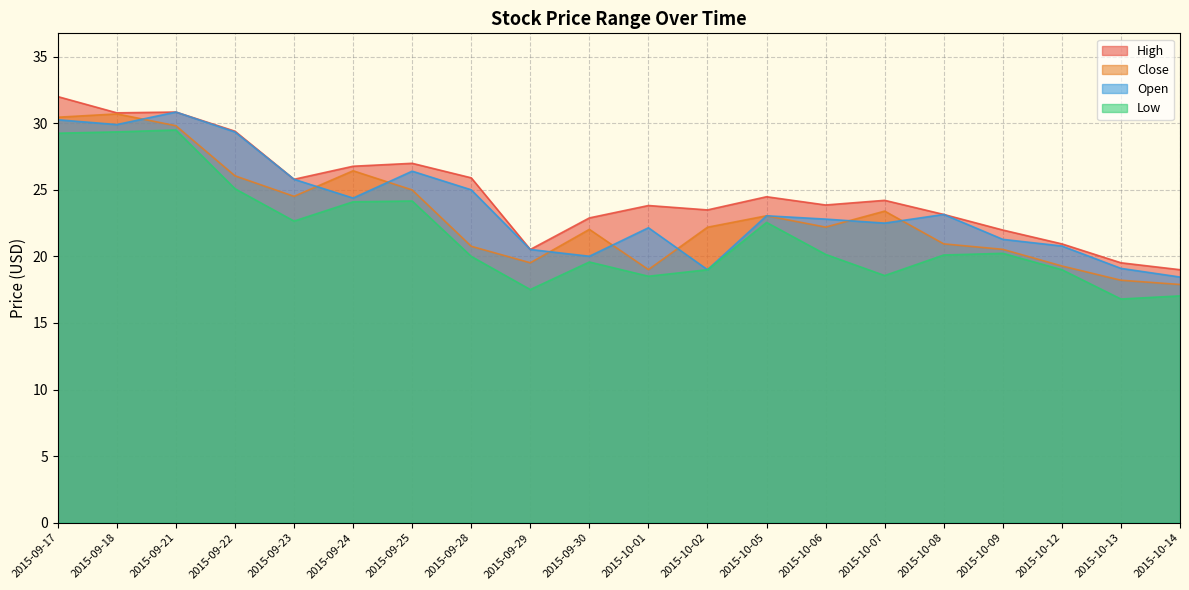

What is the average value of the High series?

24.8